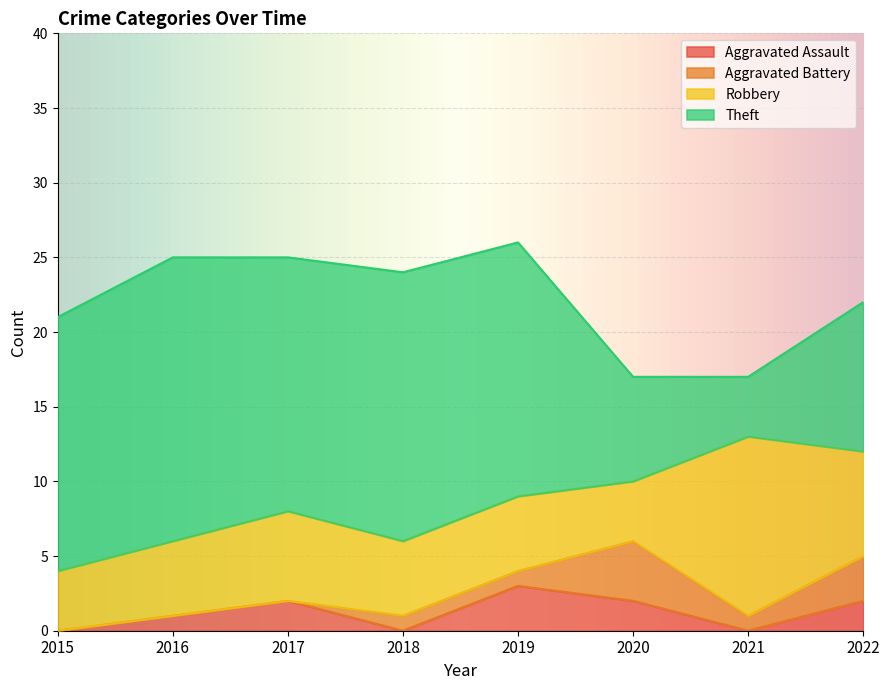

At which category is the sum across all series the highest?

2019